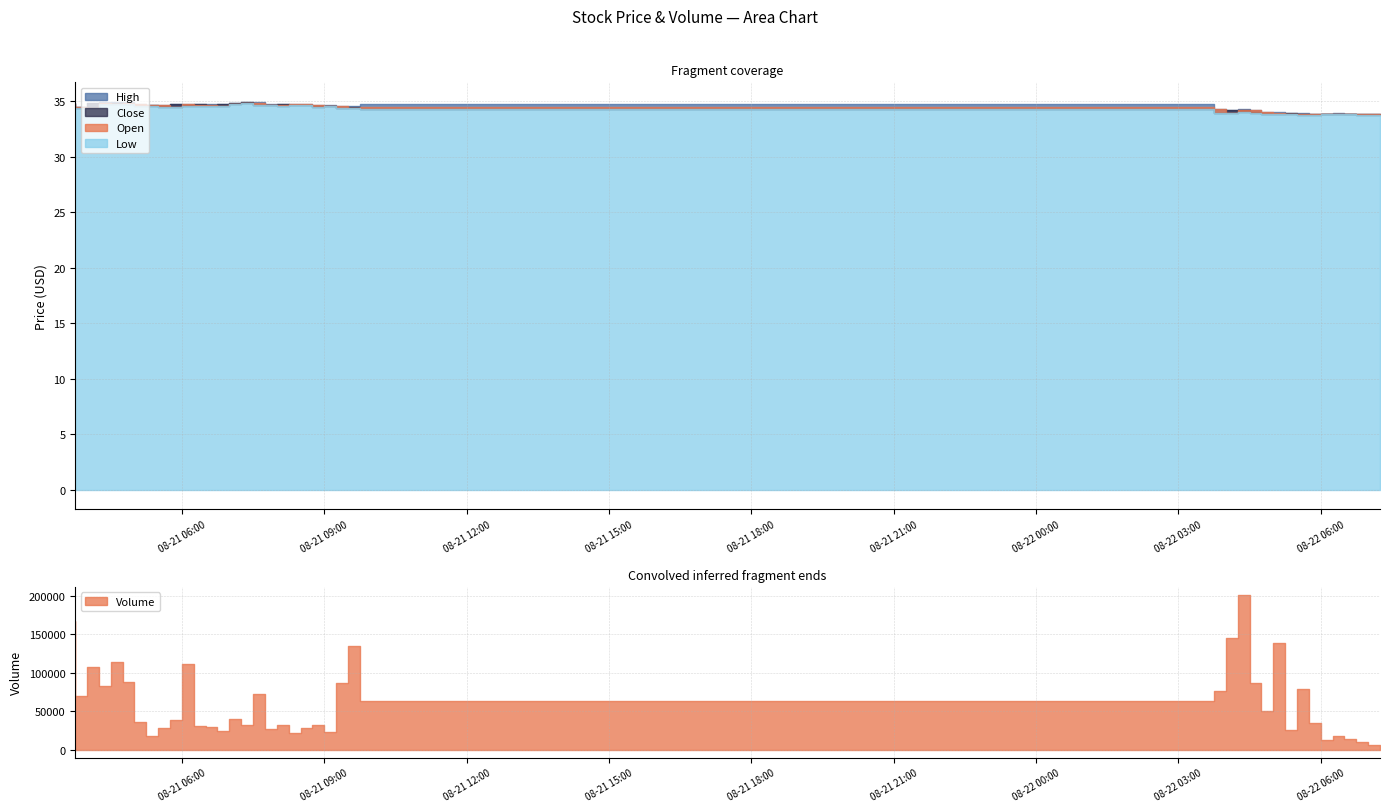

How many values in the Close series are below 34?

11